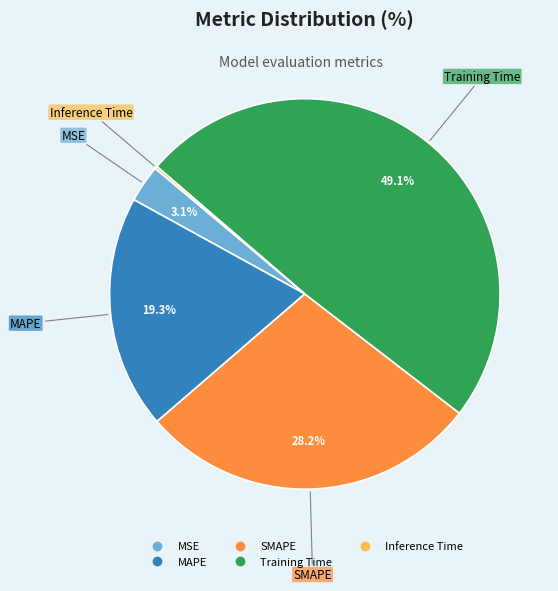

Is the sum of MAPE and MSE greater than half?

No